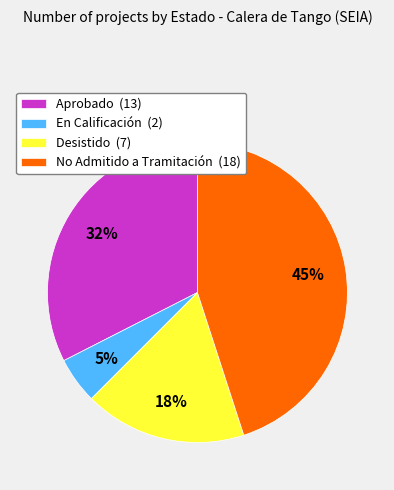

Is it true that Aprobado is 32% of the pie?

True